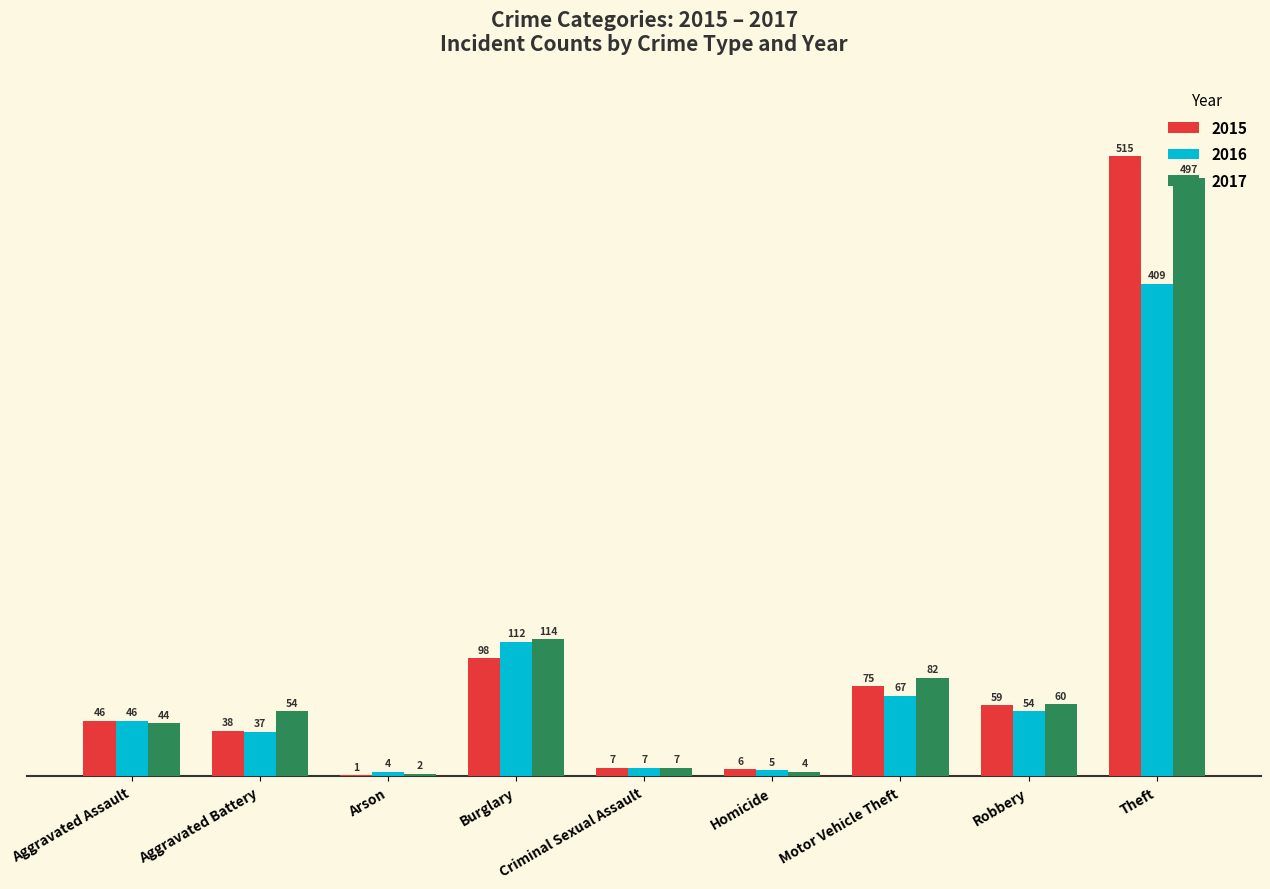

How many categories are shown in the chart?

9